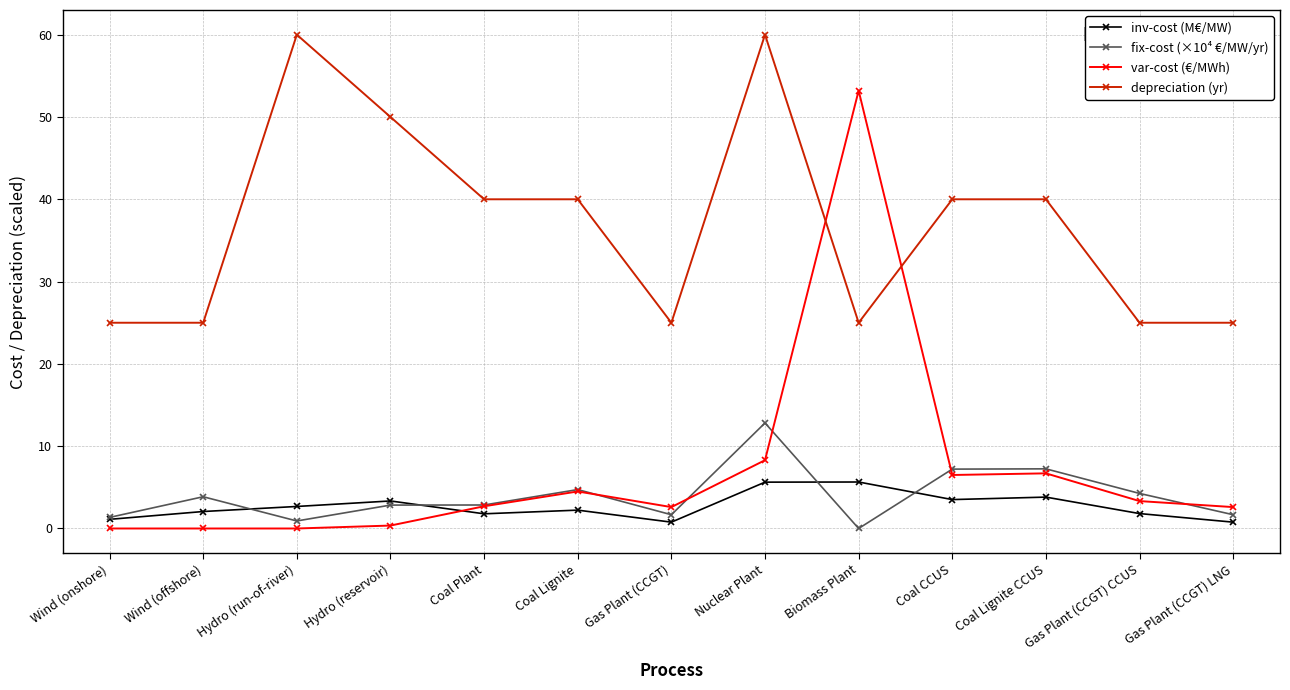

True or false: inv-cost (M€/MW) has more than 2 interior local peaks.

True